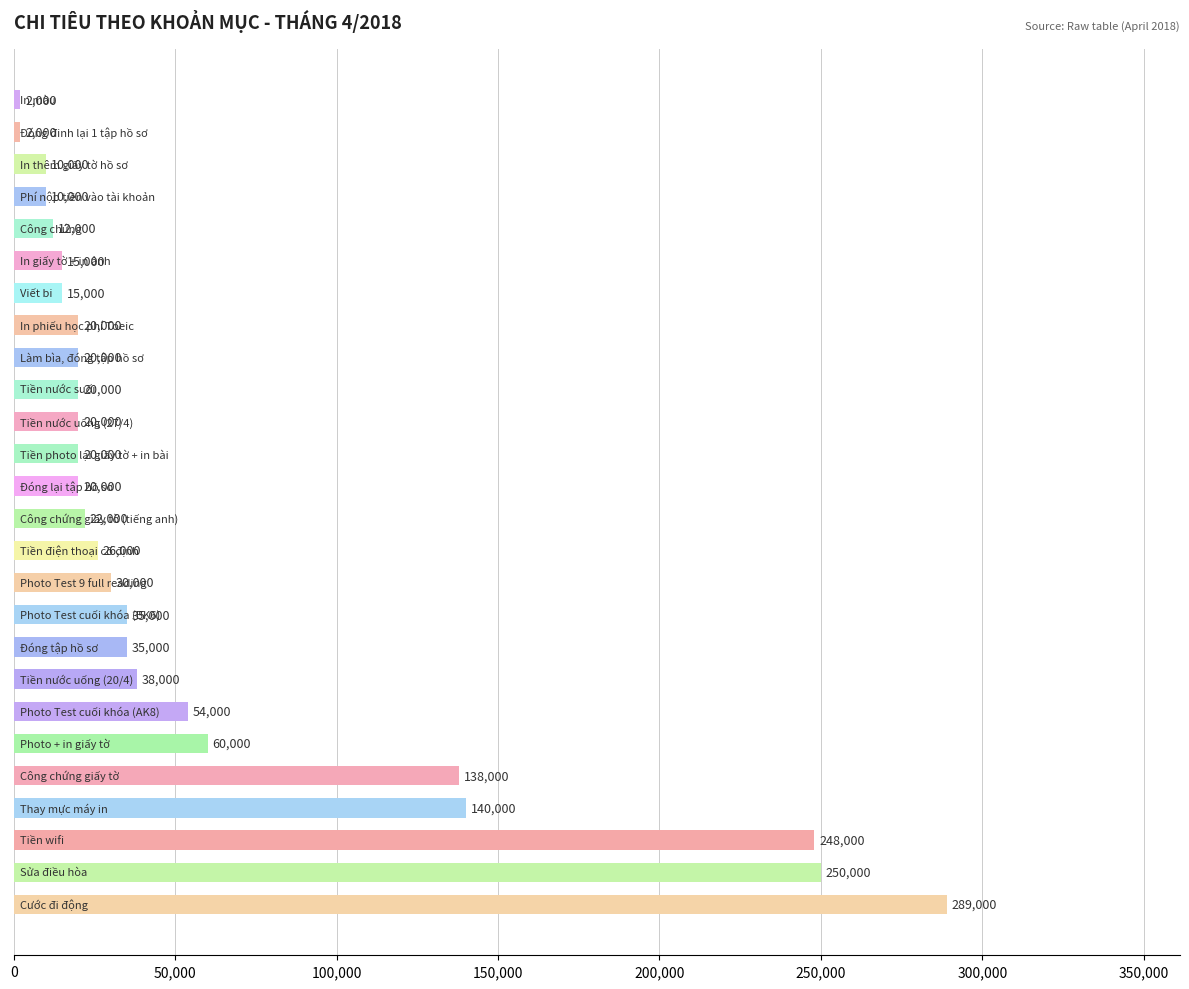

What is the sum of all values?

1551000